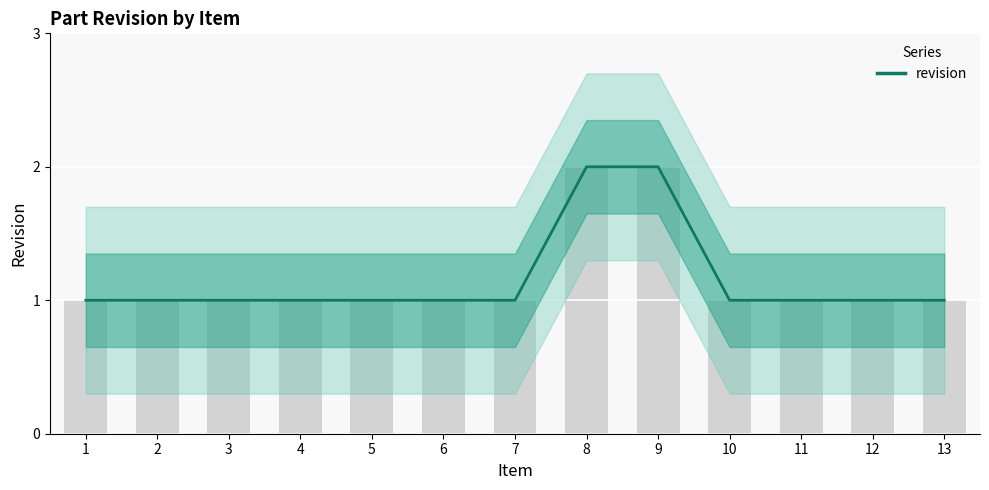

How many bars are there in total?

13